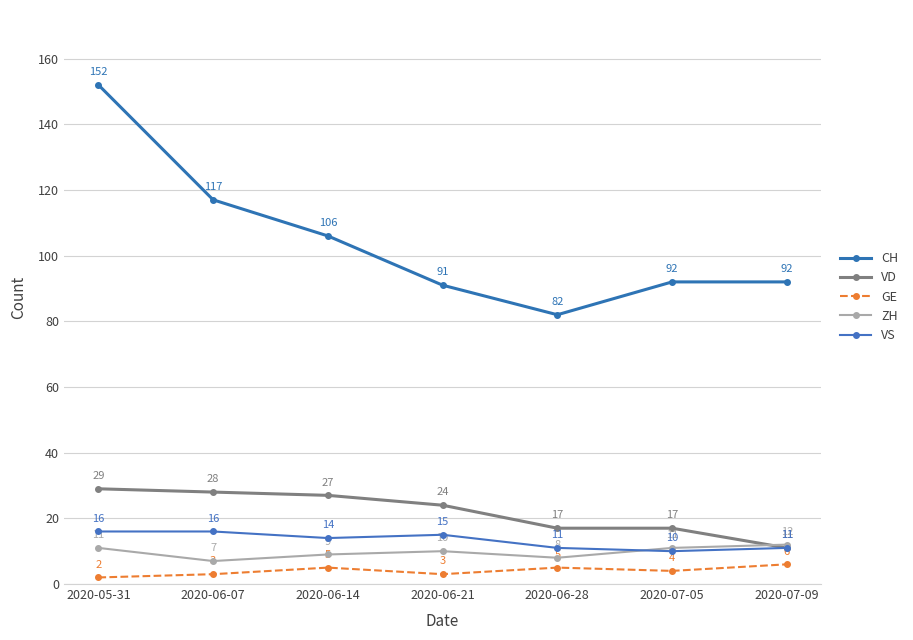

Rank the series by their maximum value, from lowest to highest.

GE, ZH, VS, VD, CH